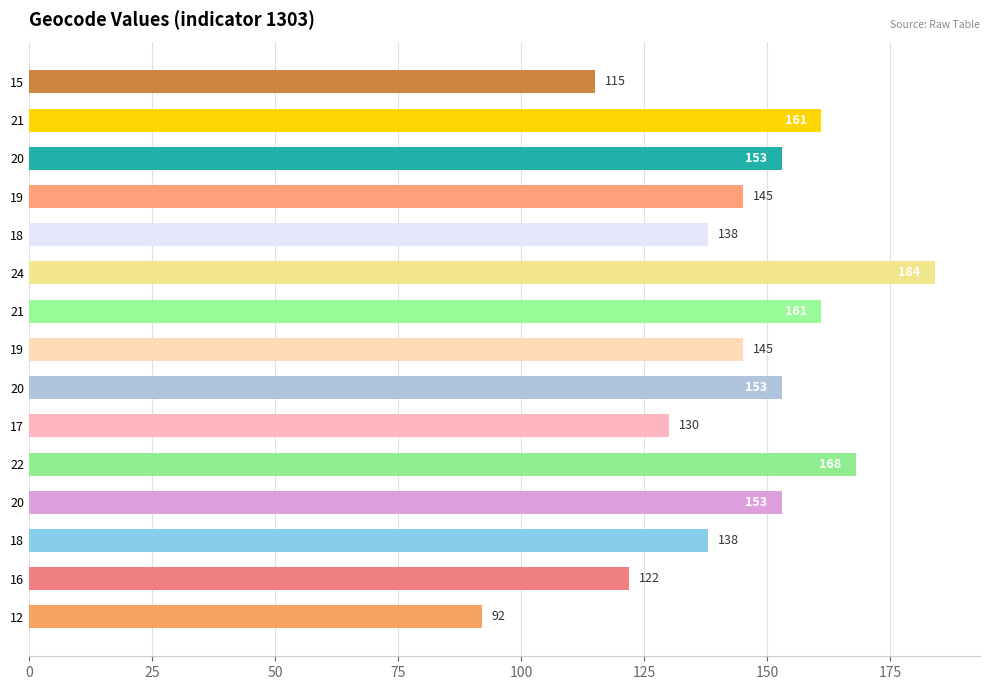

How many values are below 145?

6